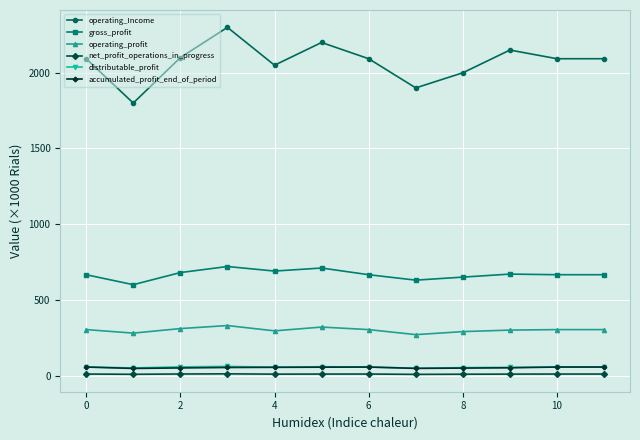

Which series has the largest range (max minus min)?

operating_Income